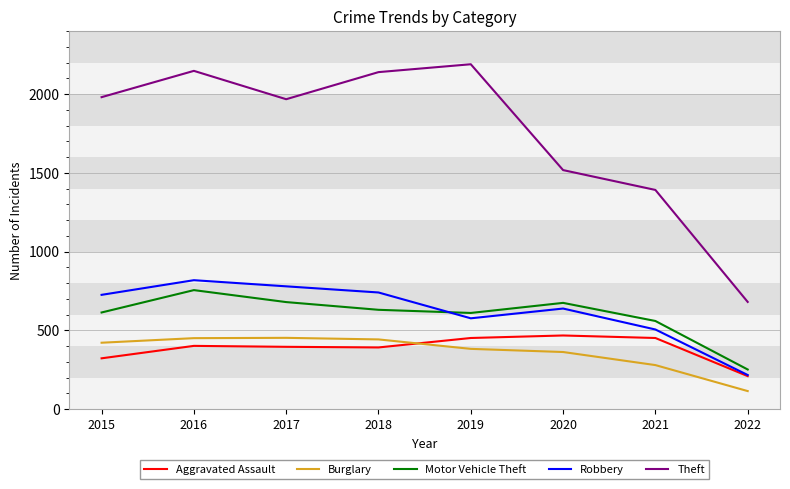

Does the chart display data point markers on the line(s)?

No